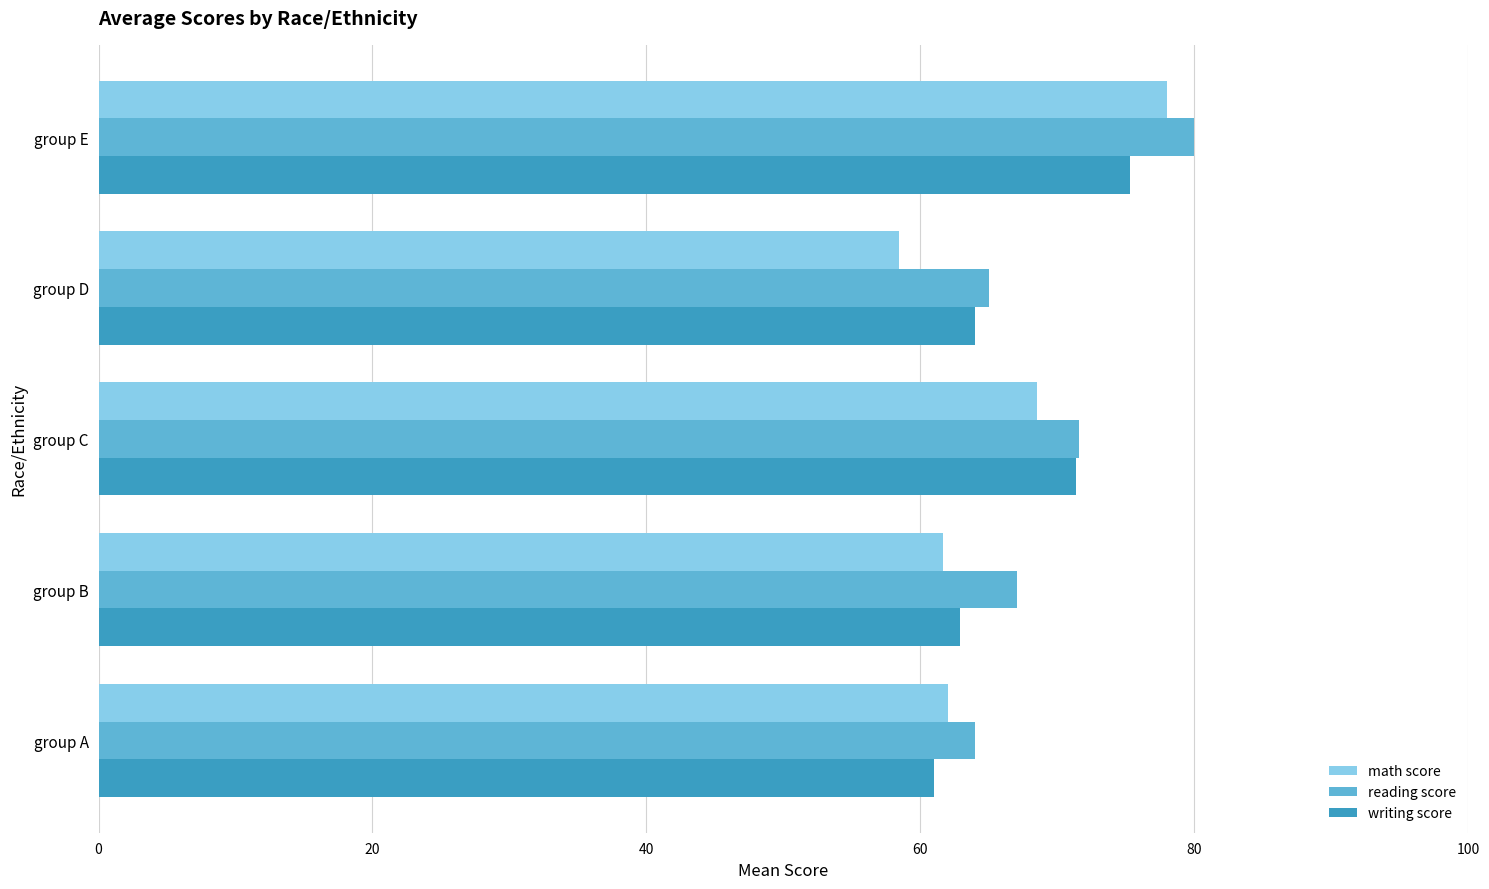

The reading score series shows 67.1 at group B. True or false?

True